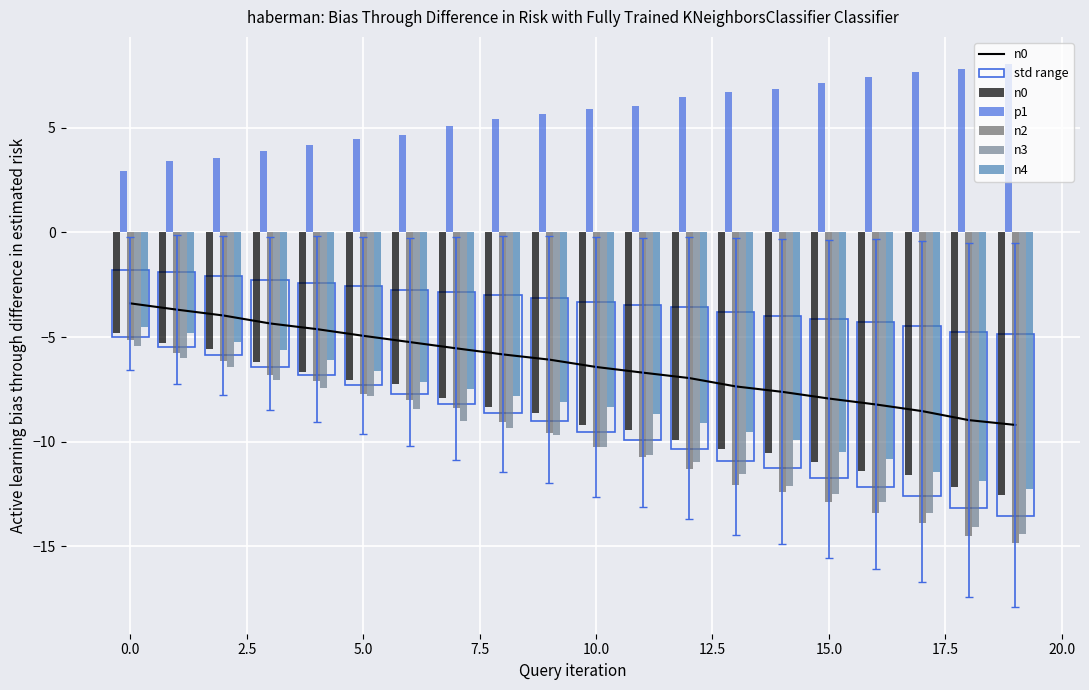

What is the minimum value for n0?

-12.6